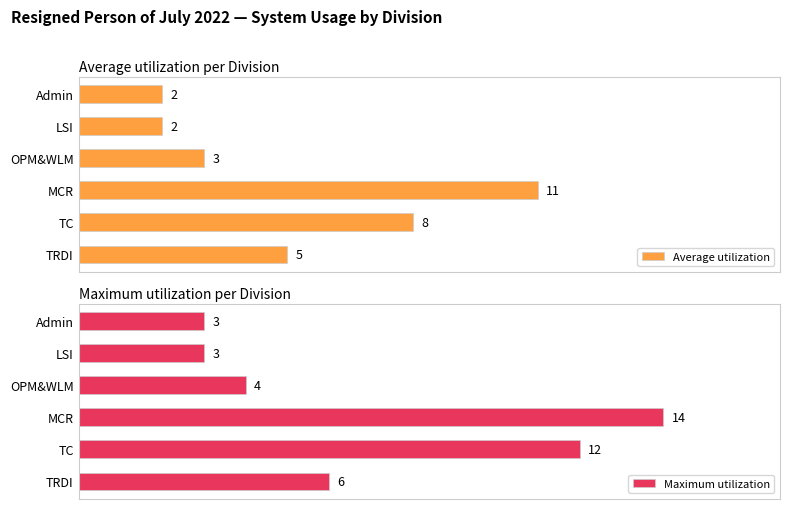

At which label does Average utilization reach its peak?

MCR